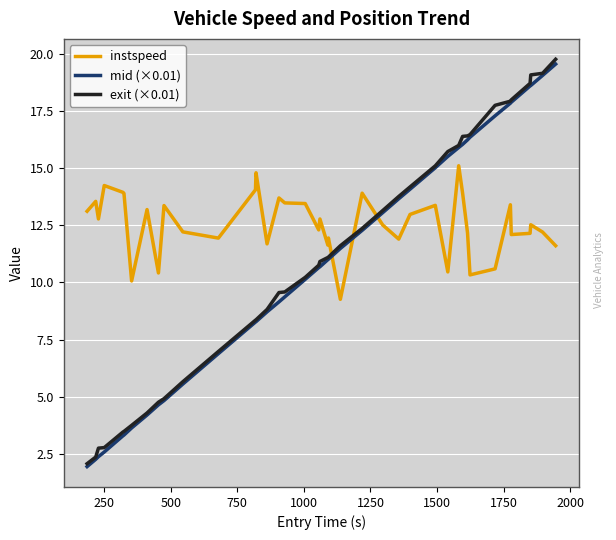

How many times do instspeed and mid (×0.01) cross each other?

3